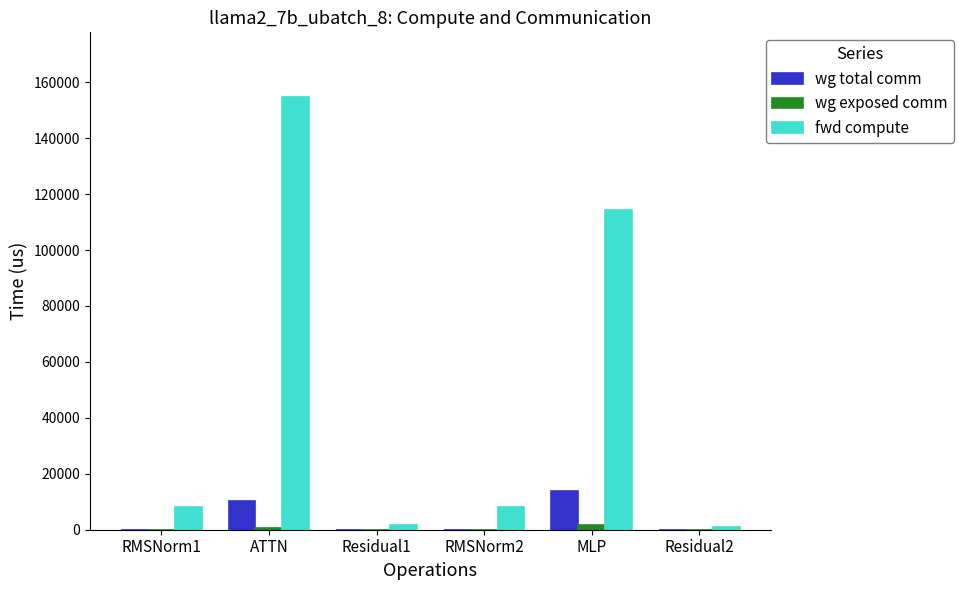

At which category does the chart reach its peak across all series?

ATTN